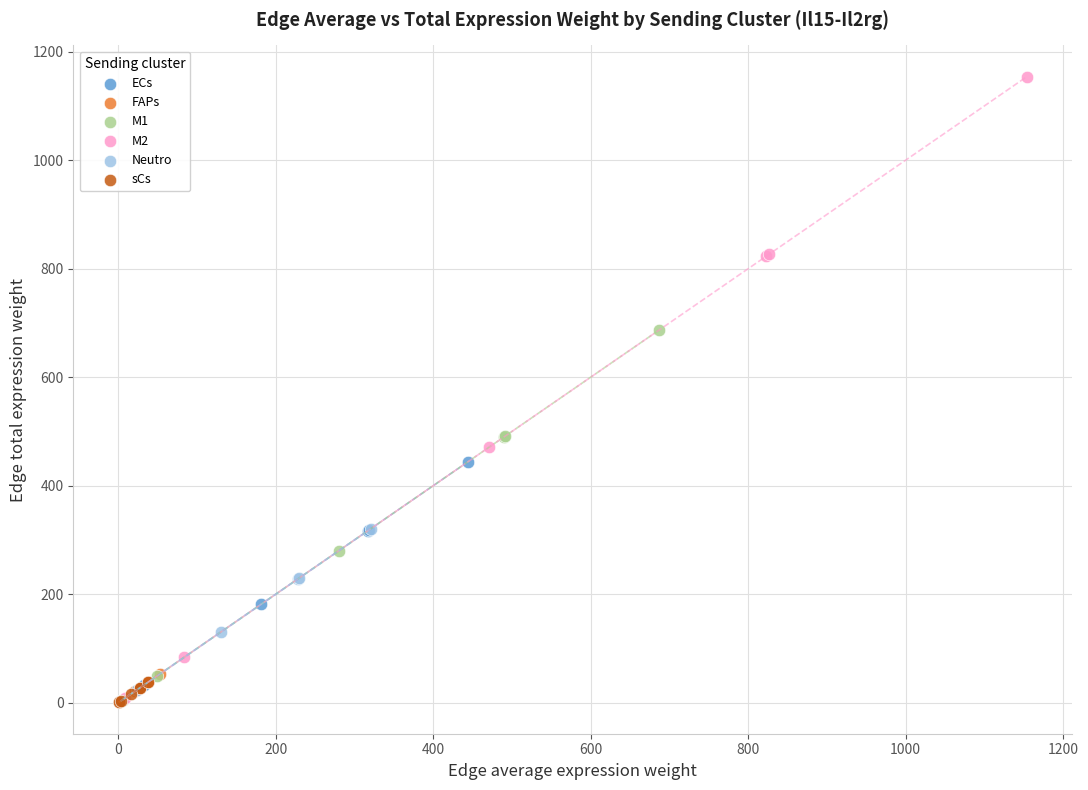

Which series contains the highest Y value?

M2